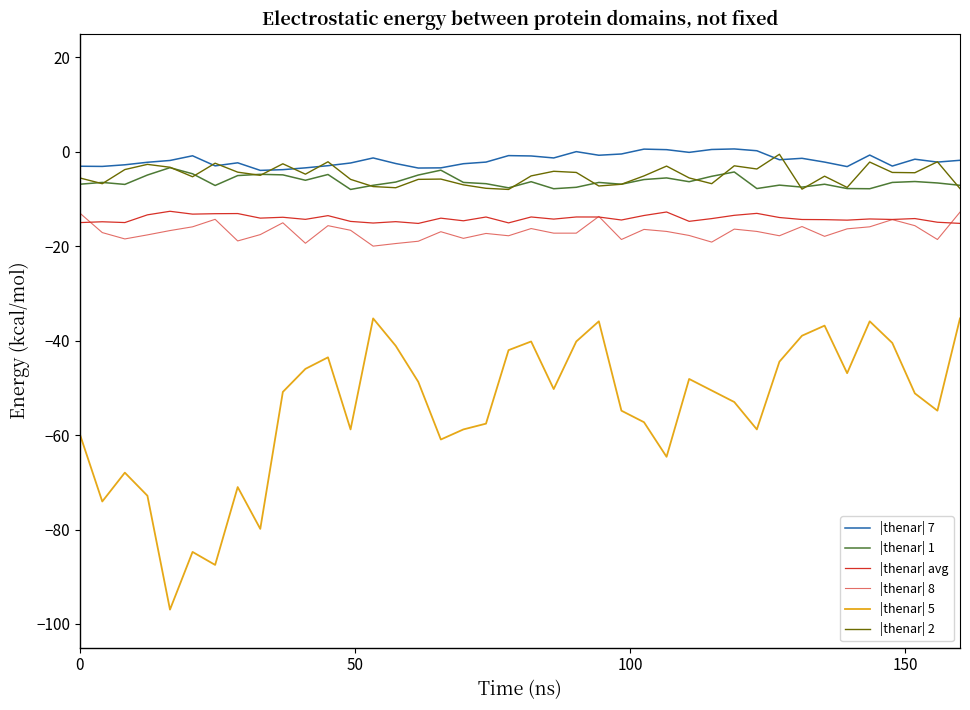

How many lines are shown in the chart?

6